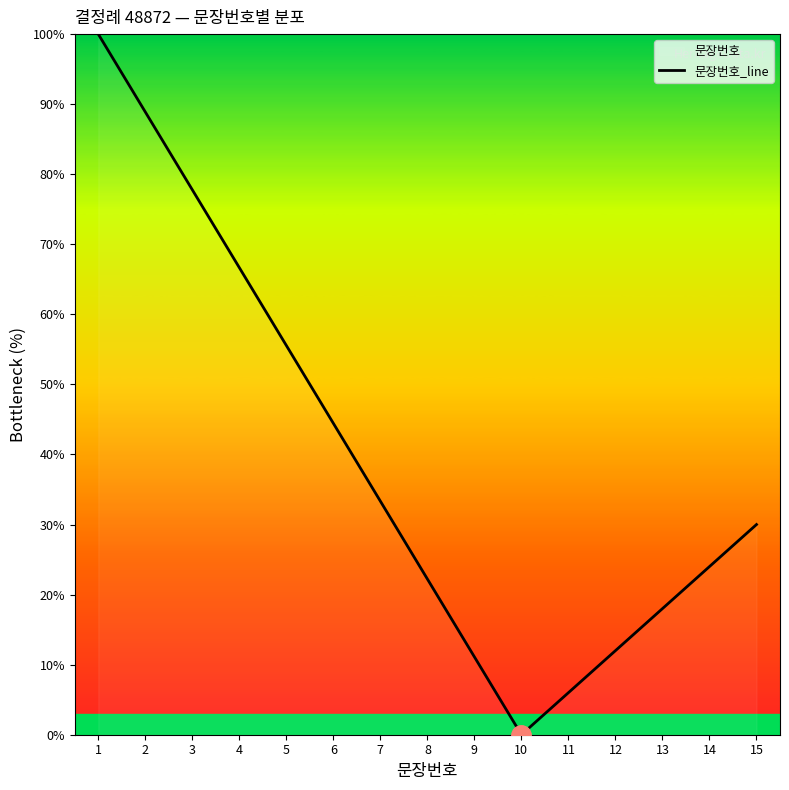

Does the chart have visible grid lines?

No